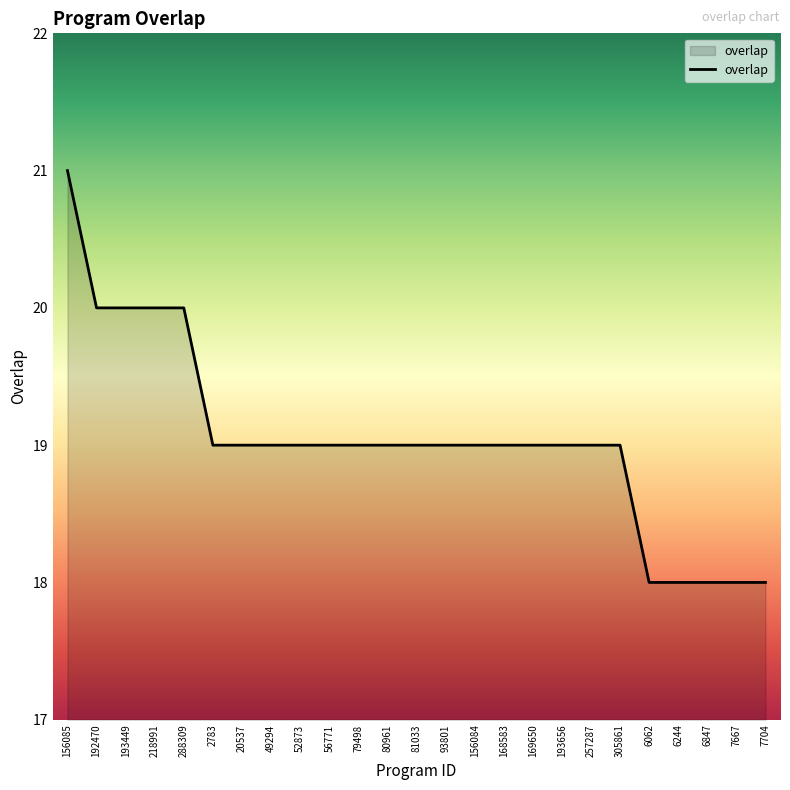

What is the minimum value shown in the chart?

18